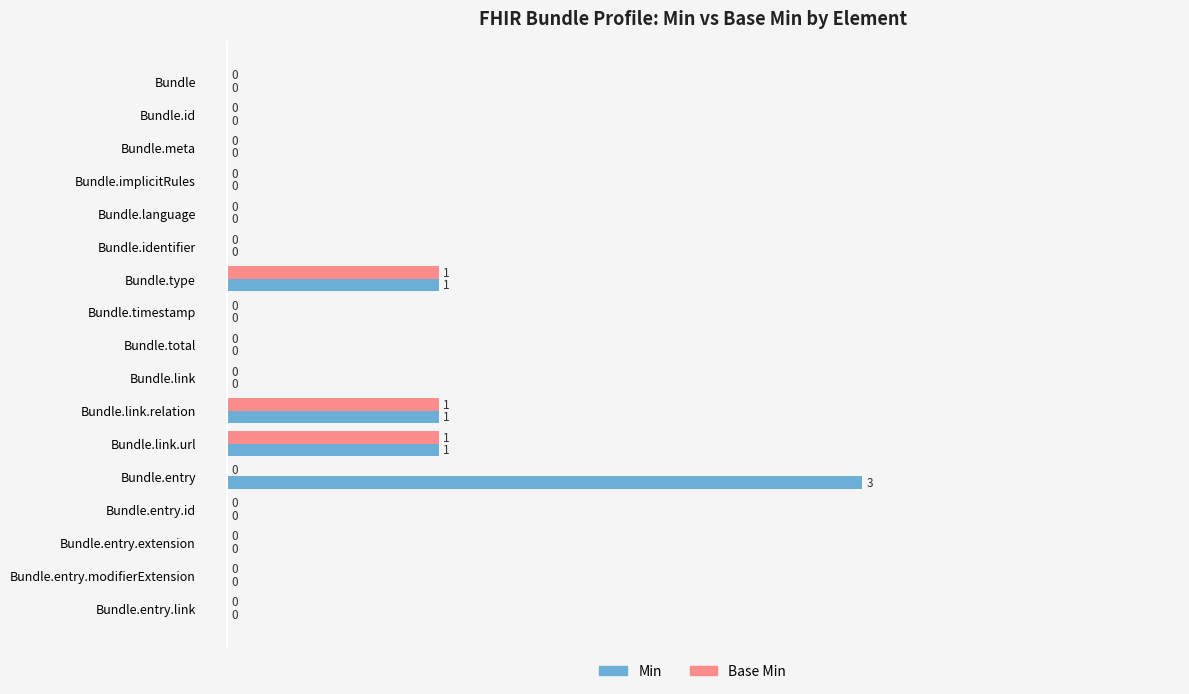

What is the sum of all Base Min values?

3